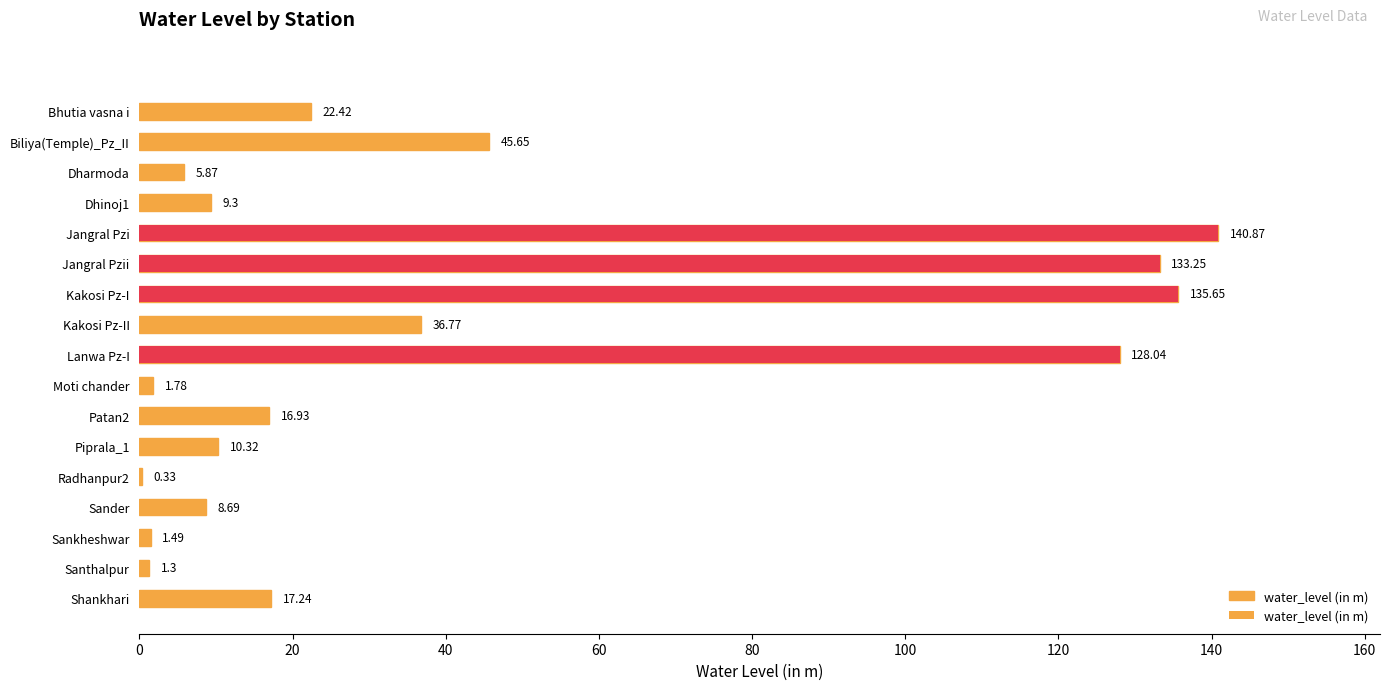

What is the sum of all values?

715.9